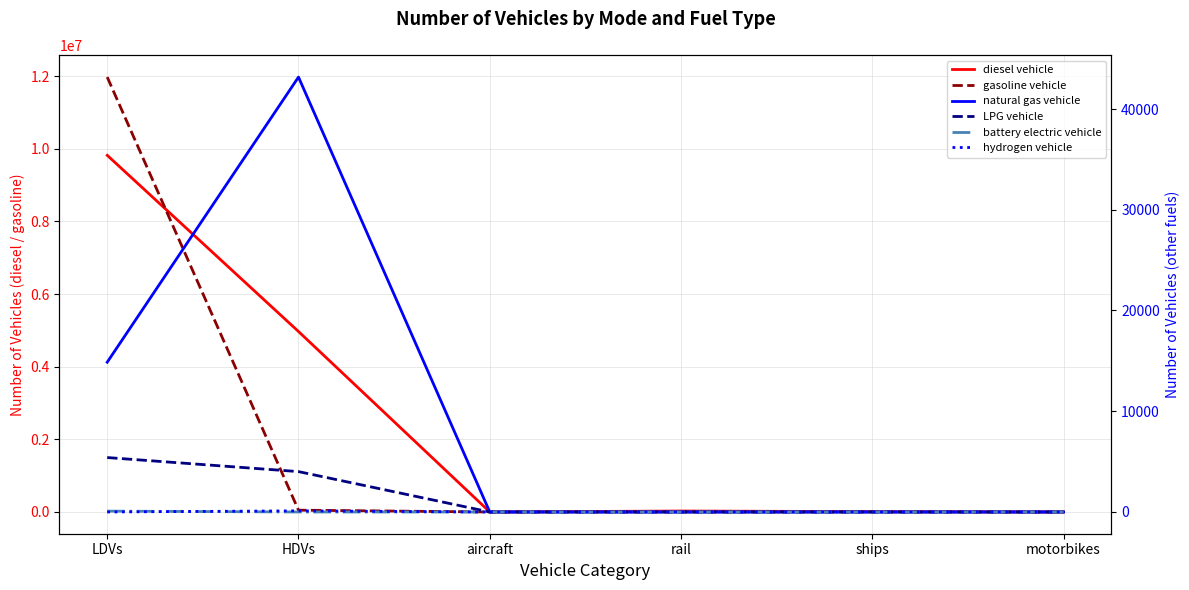

True or false: battery electric vehicle has a value of 0.0 at HDVs.

True